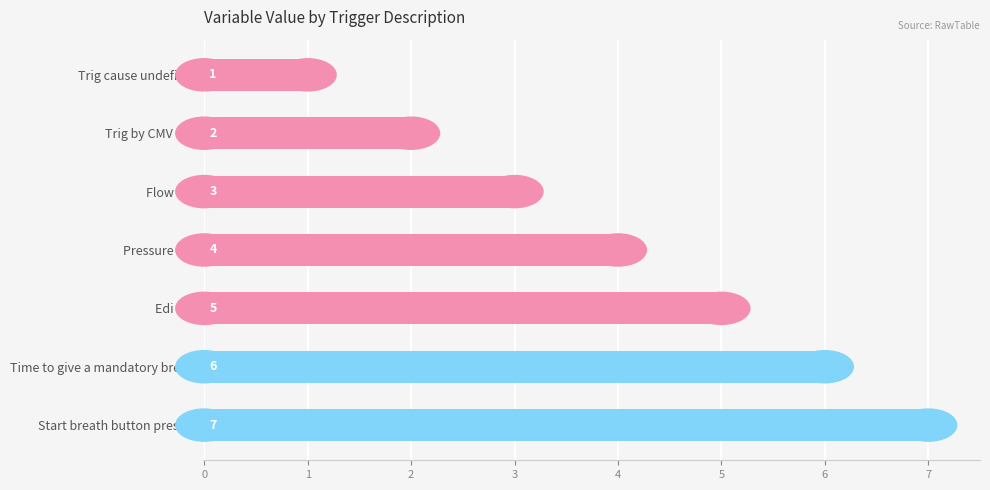

How many categories are shown in the chart?

7